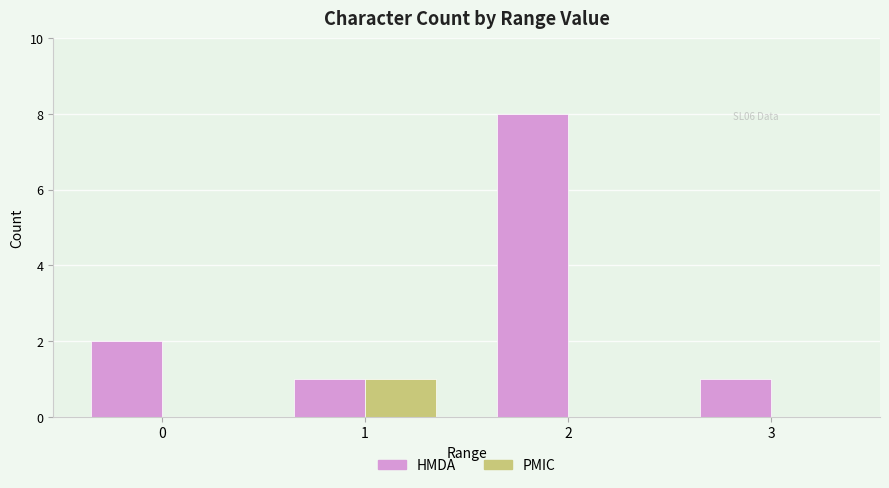

Which series has the largest total across all categories?

HMDA